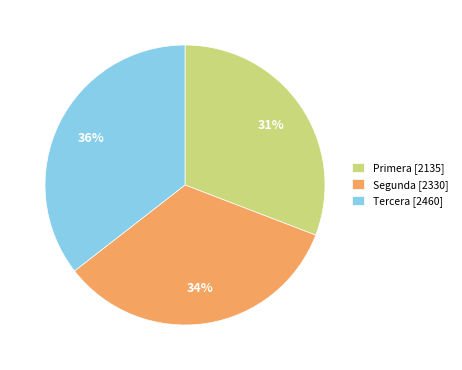

Is there a majority slice in this chart?

No